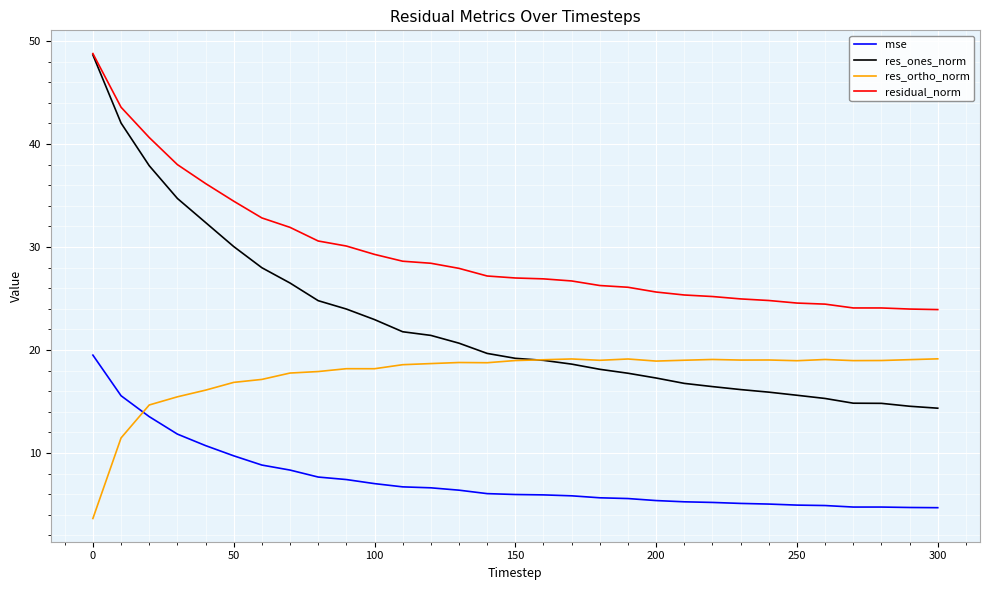

List the series in order of their overall mean, lowest first.

mse, res_ortho_norm, res_ones_norm, residual_norm